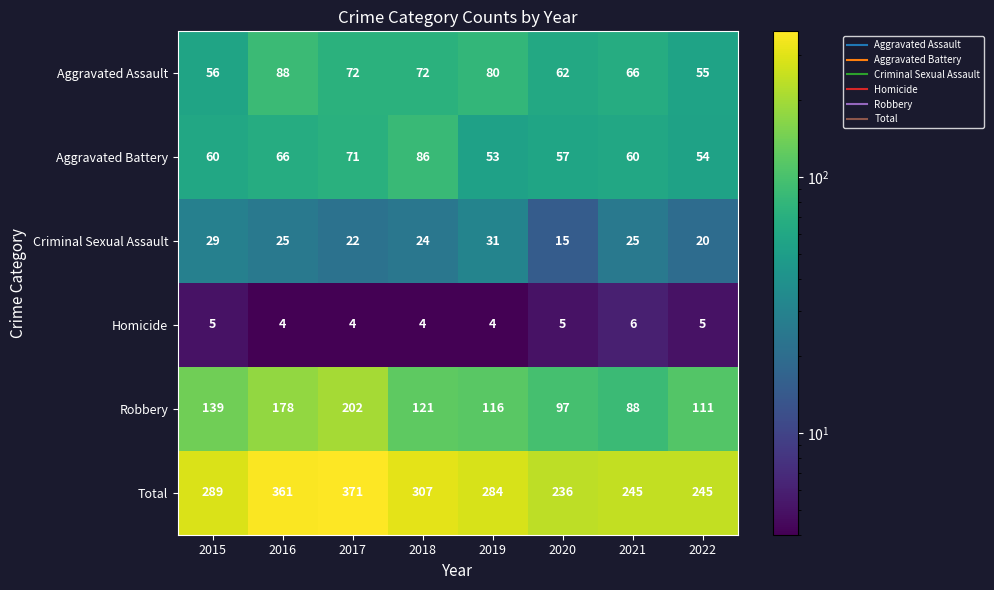

What is the difference between the maximum and second lowest values in the Aggravated Assault series?

32